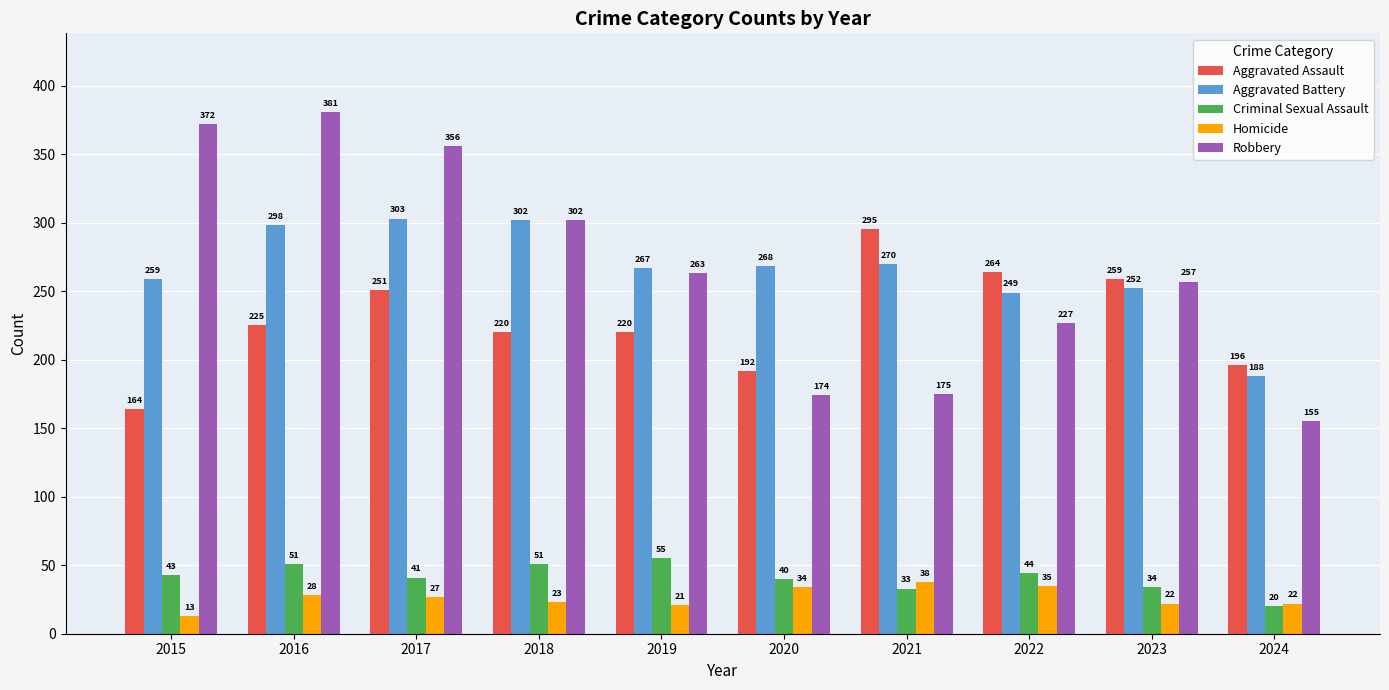

At how many categories does at least one series exceed 282?

5